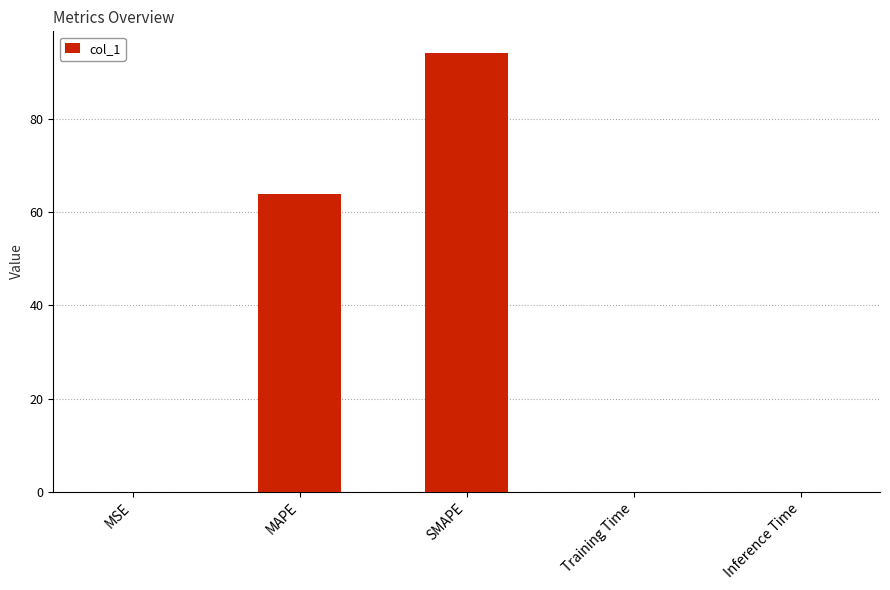

What is the greatest value displayed?

94.1